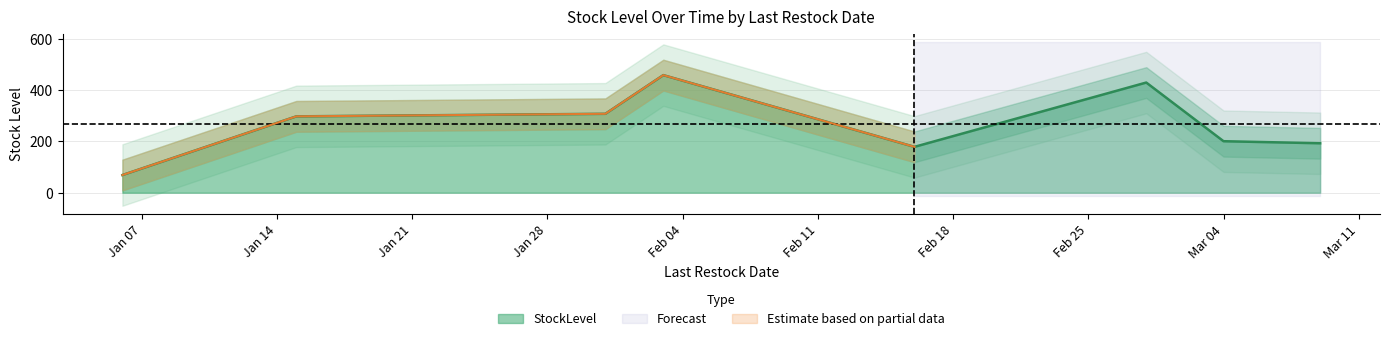

How many values are below 298?

4